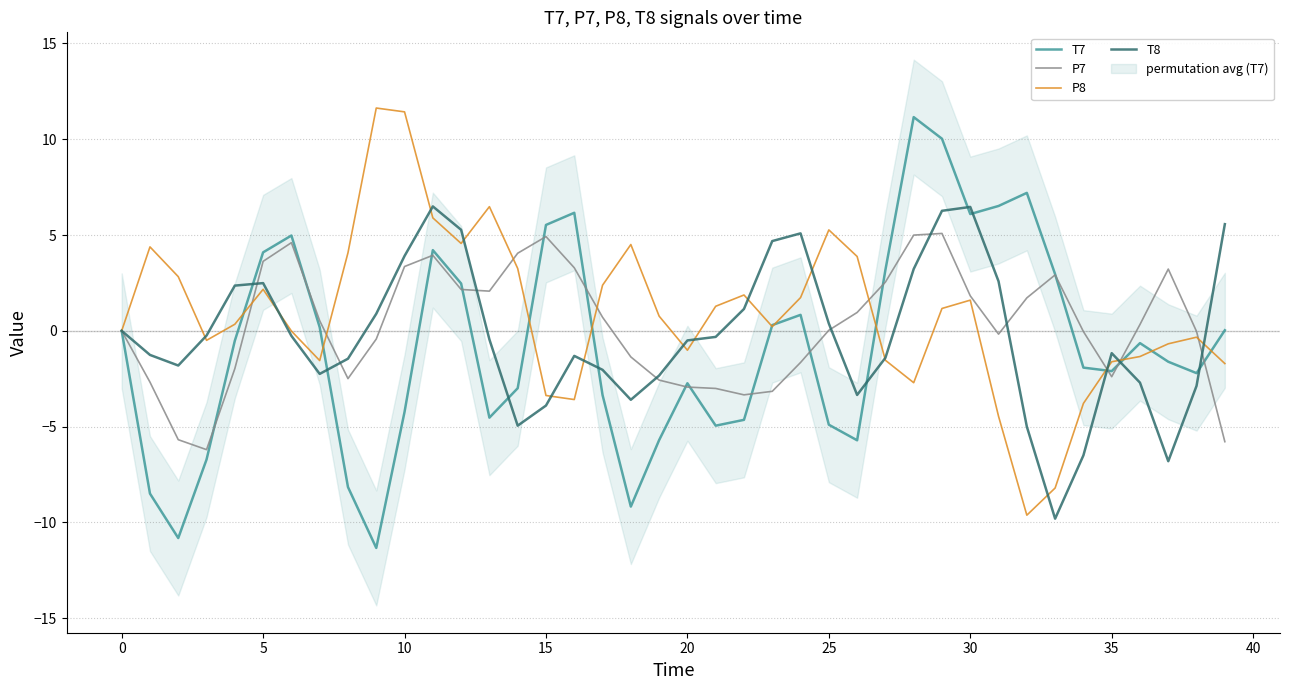

In T8, how many points are higher than both neighbors (excluding endpoints)?

6